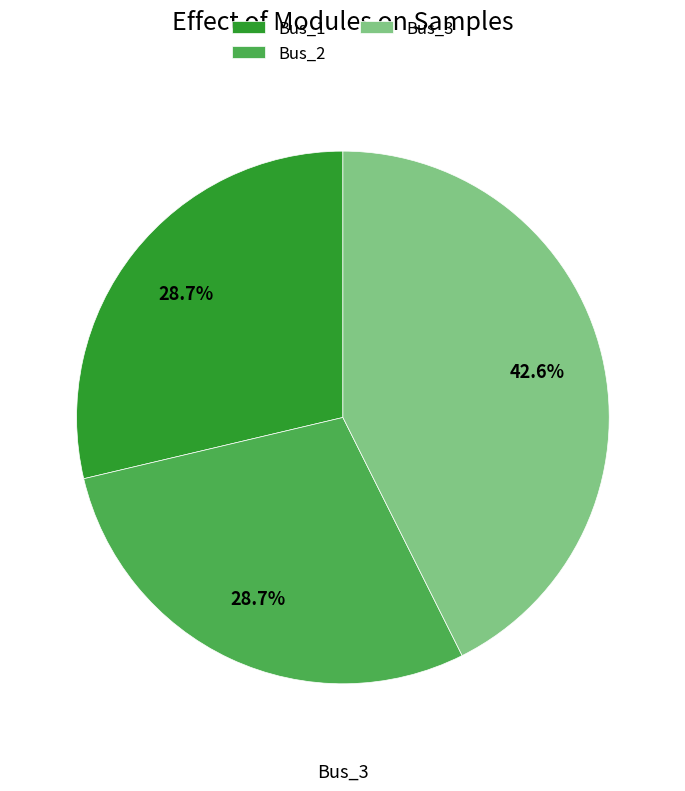

Which category has the biggest portion of the pie?

Bus_3